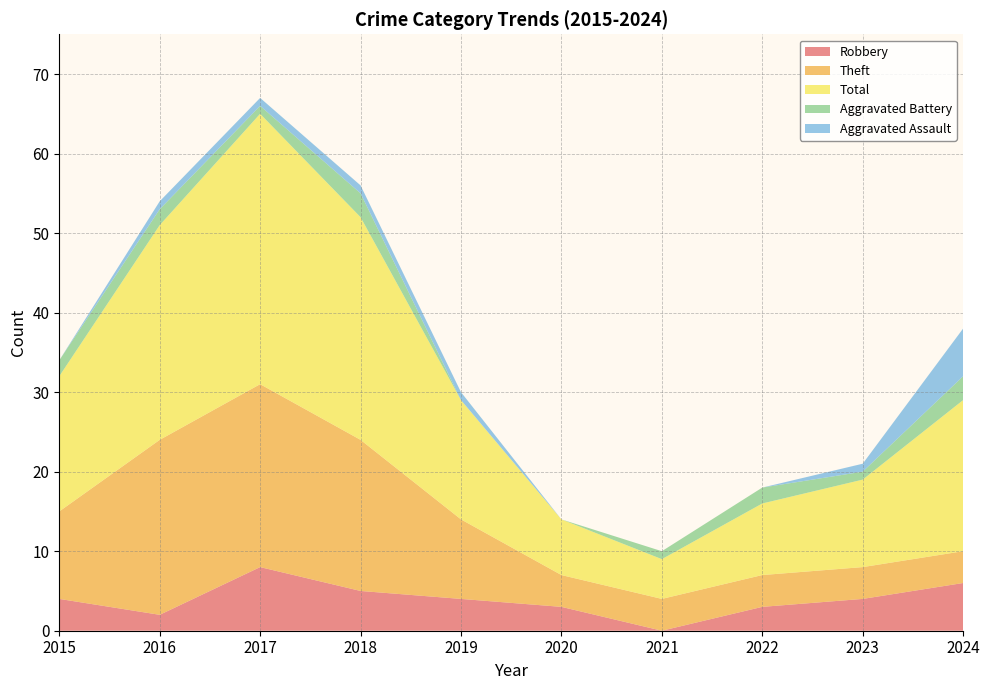

Reading left to right, transcribe all the data shown in this chart.

Robbery: 4	2	8	5	4	3	0	3	4	6
Theft: 11	22	23	19	10	4	4	4	4	4
Total: 17	27	34	28	15	7	5	9	11	19
Aggravated Battery: 2	2	1	3	0	0	1	2	1	3
Aggravated Assault: 0	1	1	1	1	0	0	0	1	6